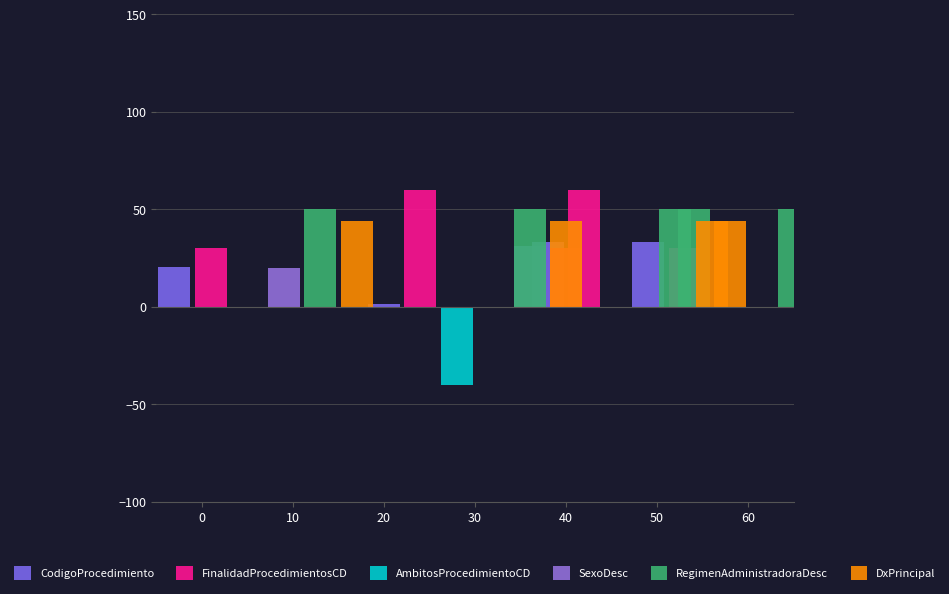

Which series has the widest spread of values?

AmbitosProcedimientoCD